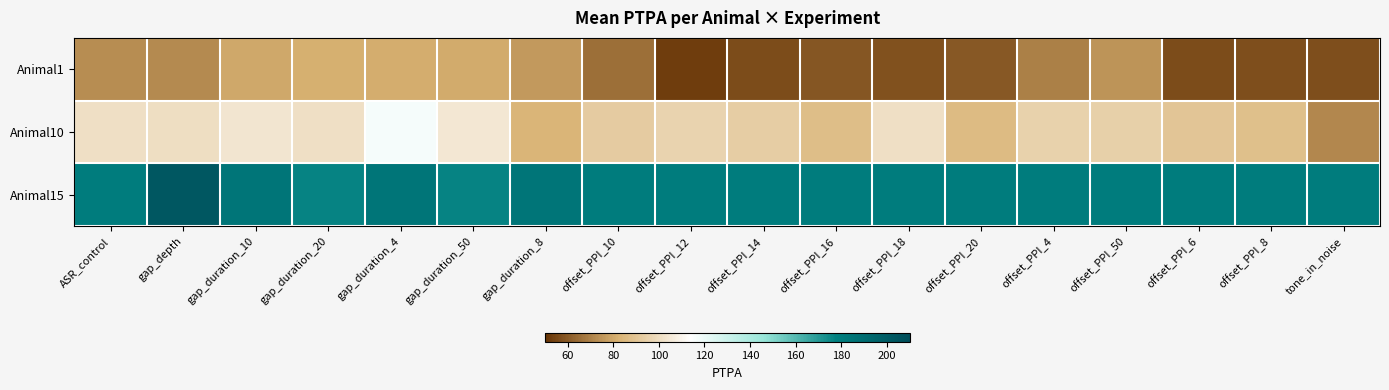

Reading right to left, extract all data points from this chart.

Animal1: tone_in_noise=57.0	offset_PPI_8=57.4	offset_PPI_6=56.5	offset_PPI_50=74.4	offset_PPI_4=69.9	offset_PPI_20=59.4	offset_PPI_18=57.6	offset_PPI_16=59.3	offset_PPI_14=56.7	offset_PPI_12=53.0	offset_PPI_10=65.0	gap_duration_8=75.9	gap_duration_50=80.2	gap_duration_4=80.7	gap_duration_20=81.7	gap_duration_10=79.8	gap_depth=72.3	ASR_control=73.0
Animal10: tone_in_noise=71.4	offset_PPI_8=87.9	offset_PPI_6=90.3	offset_PPI_50=94.6	offset_PPI_4=95.1	offset_PPI_20=86.1	offset_PPI_18=100.7	offset_PPI_16=87.1	offset_PPI_14=93.7	offset_PPI_12=95.9	offset_PPI_10=92.8	gap_duration_8=83.2	gap_duration_50=103.9	gap_duration_4=116.9	gap_duration_20=100.7	gap_duration_10=103.1	gap_depth=100.5	ASR_control=101.0
Animal15: tone_in_noise=179.8	offset_PPI_8=179.8	offset_PPI_6=179.8	offset_PPI_50=179.8	offset_PPI_4=179.8	offset_PPI_20=179.8	offset_PPI_18=179.8	offset_PPI_16=179.8	offset_PPI_14=179.8	offset_PPI_12=179.8	offset_PPI_10=179.8	gap_duration_8=184.3	gap_duration_50=176.5	gap_duration_4=184.3	gap_duration_20=176.5	gap_duration_10=184.3	gap_depth=202.8	ASR_control=179.8